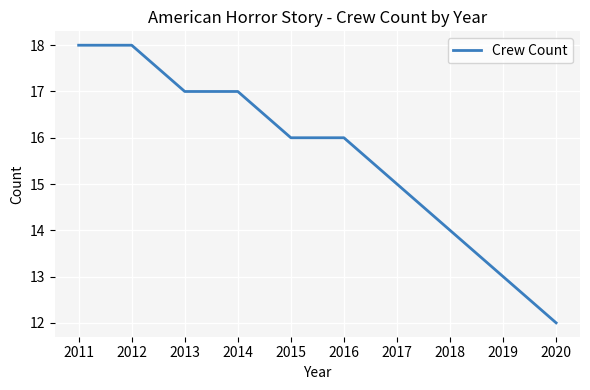

What is the sum of the values at 2011 and 2012?

36